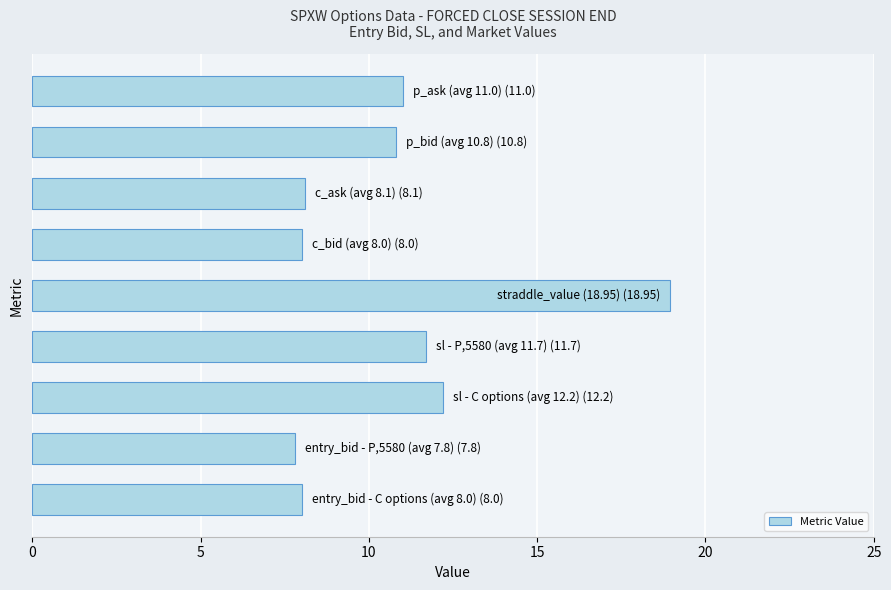

What is the average value?

10.7